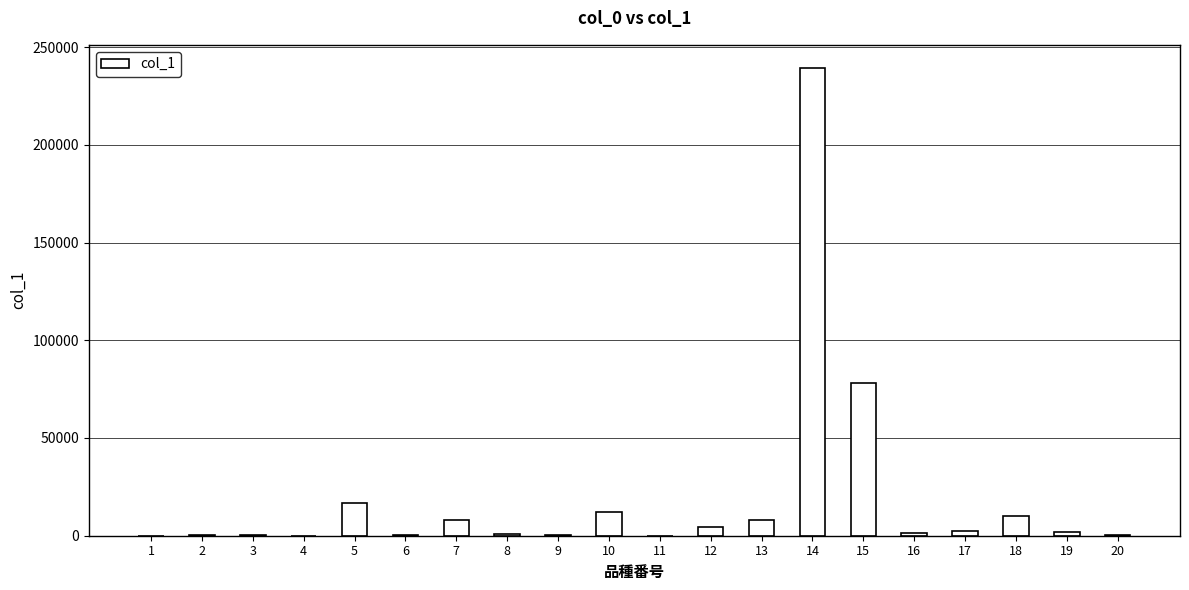

The value at 7 is 7949. True or false?

True